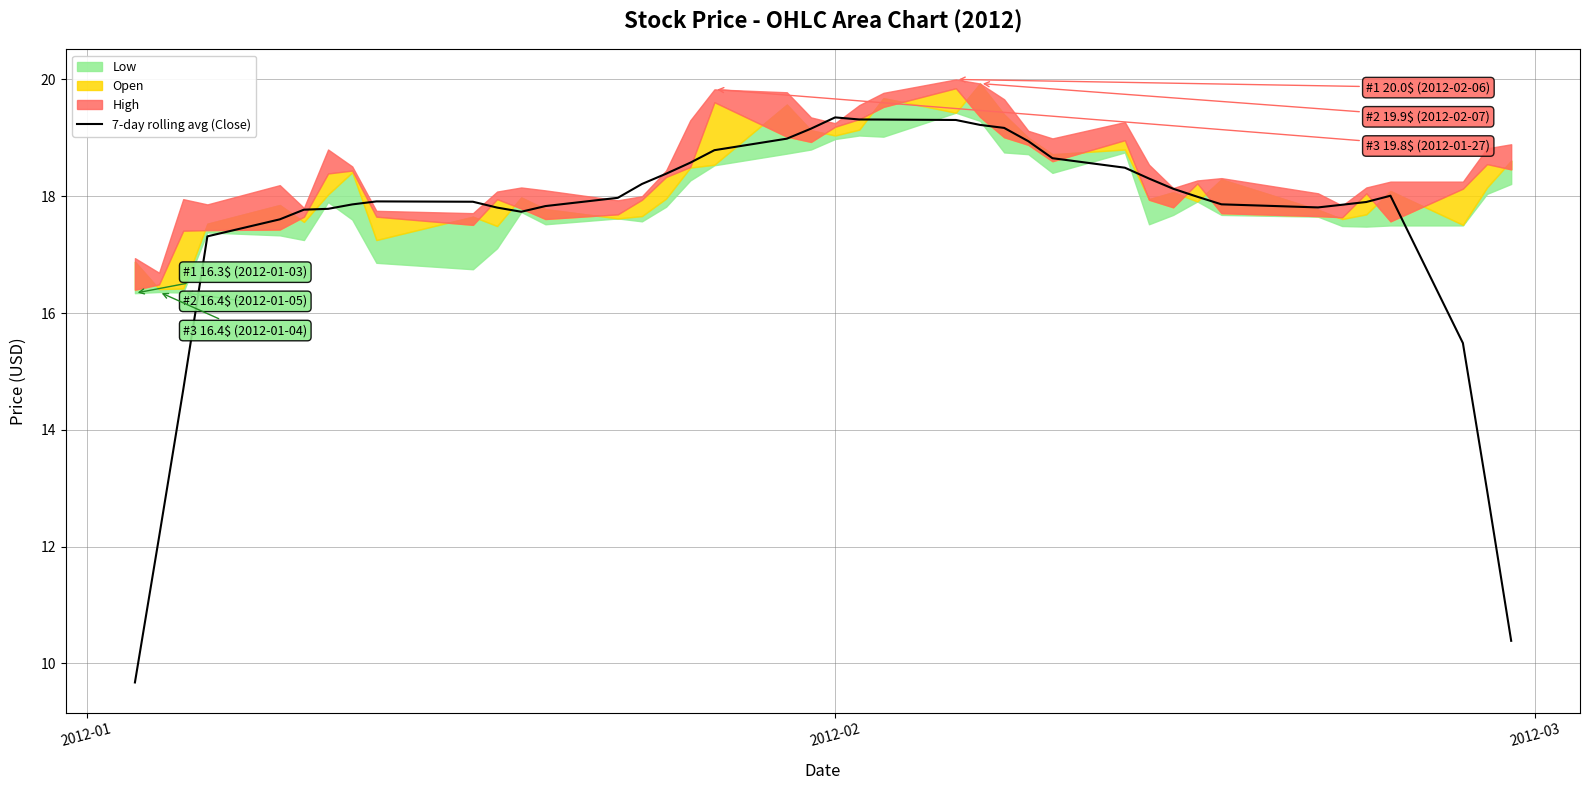

What is the sum of all values?

698.6